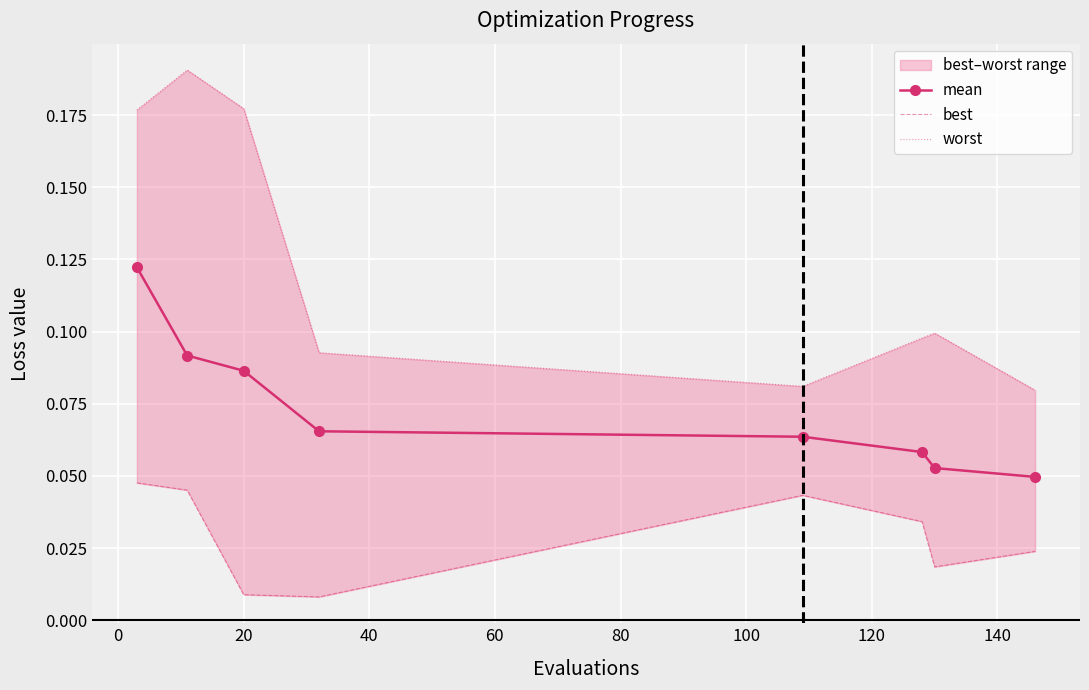

At how many categories does at least one series exceed 0?

8